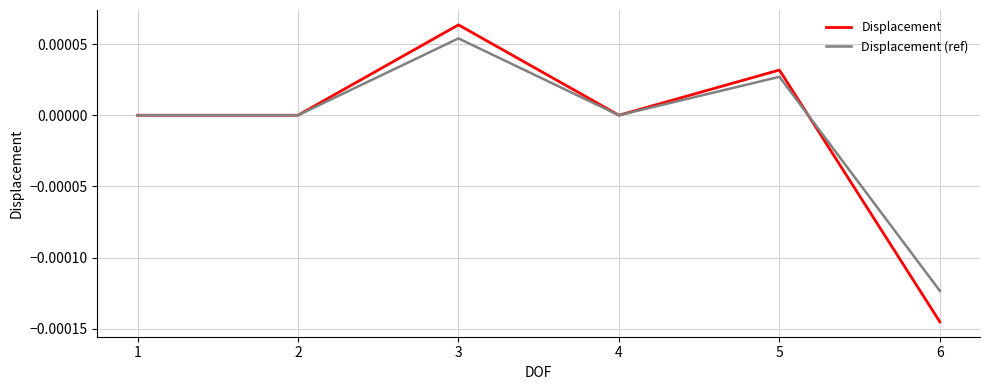

Which category has the lowest value in the Displacement series?

6